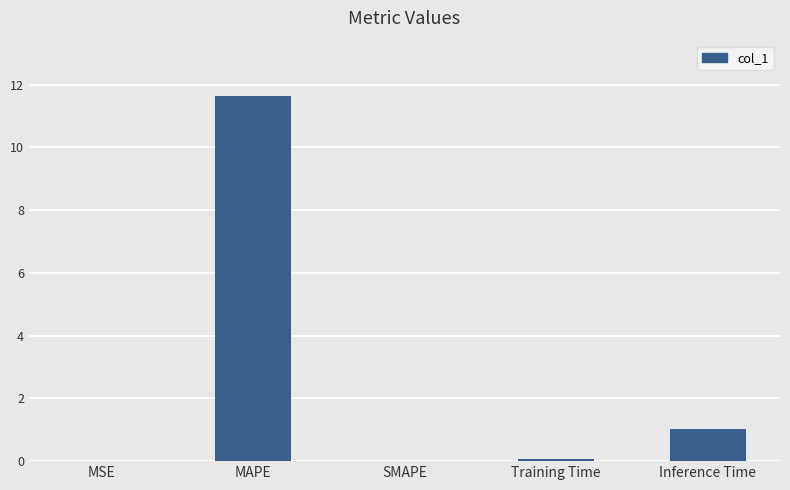

The value at MAPE is 5.6. True or false?

False